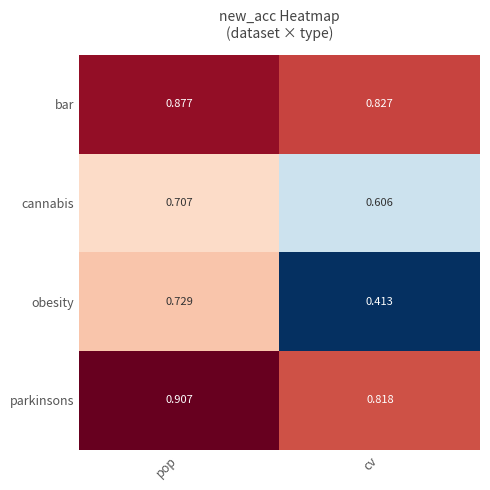

Rank the series at pop from highest to lowest value.

parkinsons, bar, obesity, cannabis